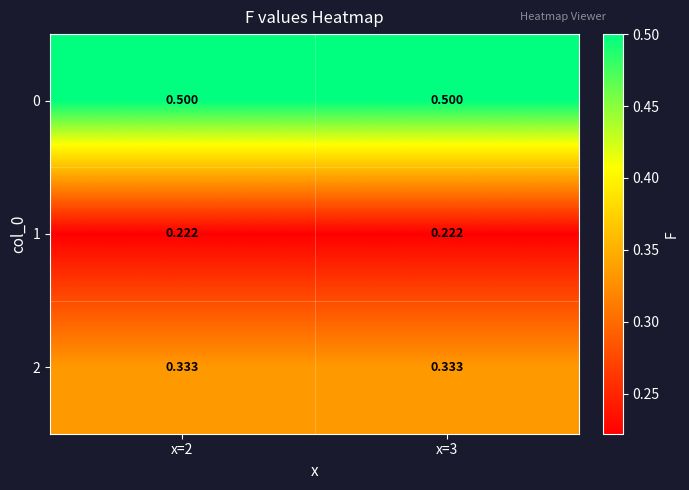

Which series has the largest total across all categories?

0